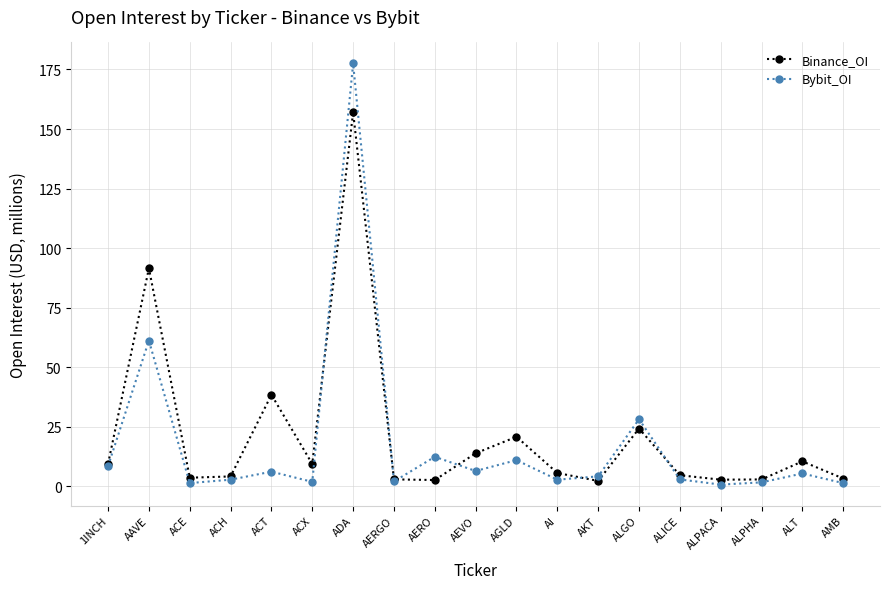

Which series has the largest total across all categories?

Binance_OI